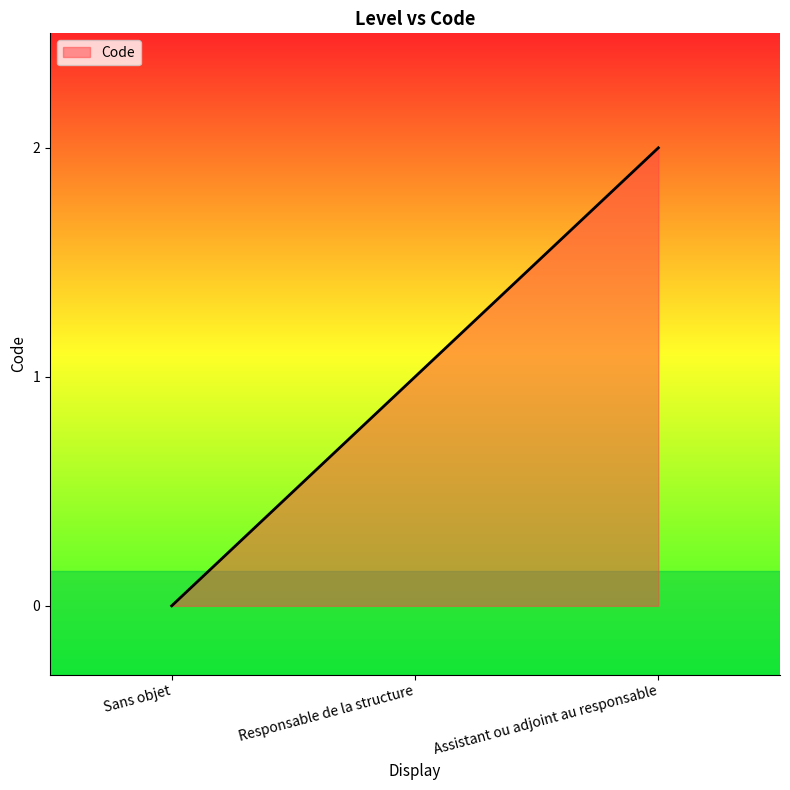

At which category does the chart reach its peak across all series?

Assistant ou adjoint au responsable